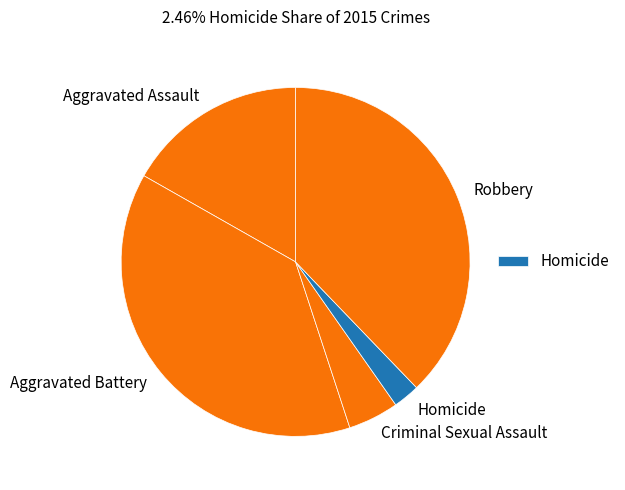

Is it true that Aggravated Assault is 11% of the pie?

False